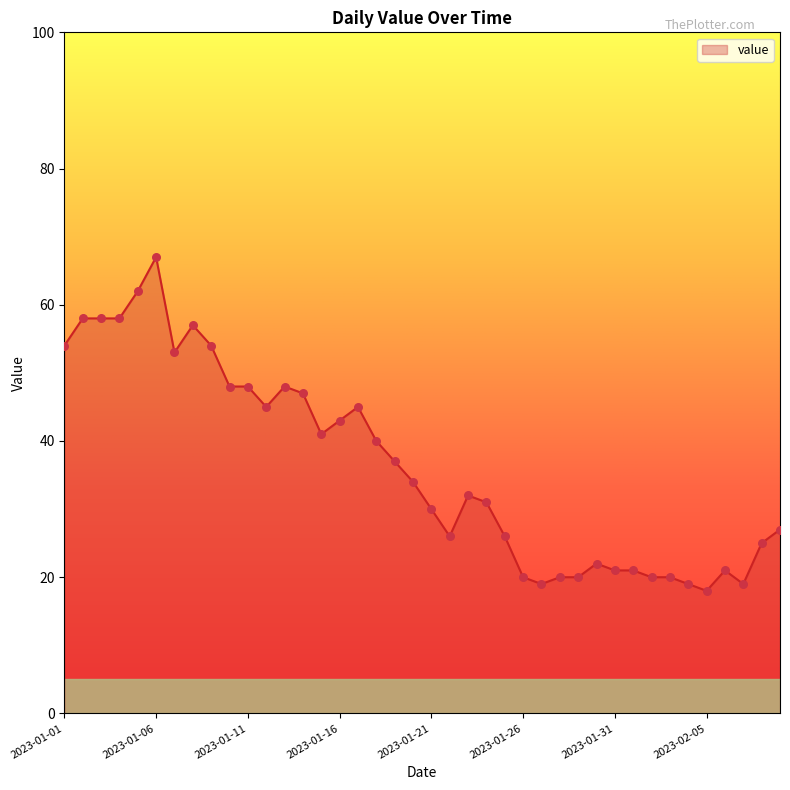

What is the difference between the maximum and minimum values?

49